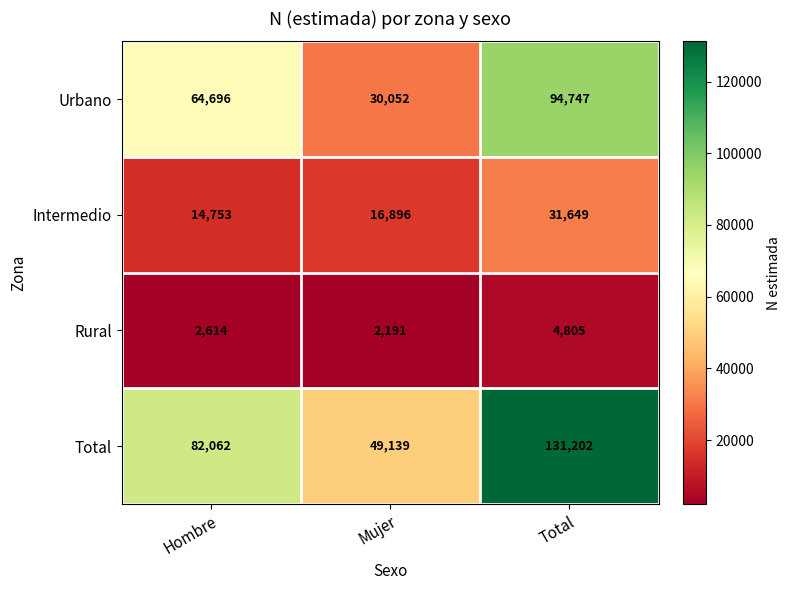

Reading right to left, transcribe all the data shown in this chart.

Urbano: Total=94747	Mujer=30052	Hombre=64696
Intermedio: Total=31649	Mujer=16896	Hombre=14753
Rural: Total=4805	Mujer=2191	Hombre=2614
Total: Total=131202	Mujer=49139	Hombre=82062